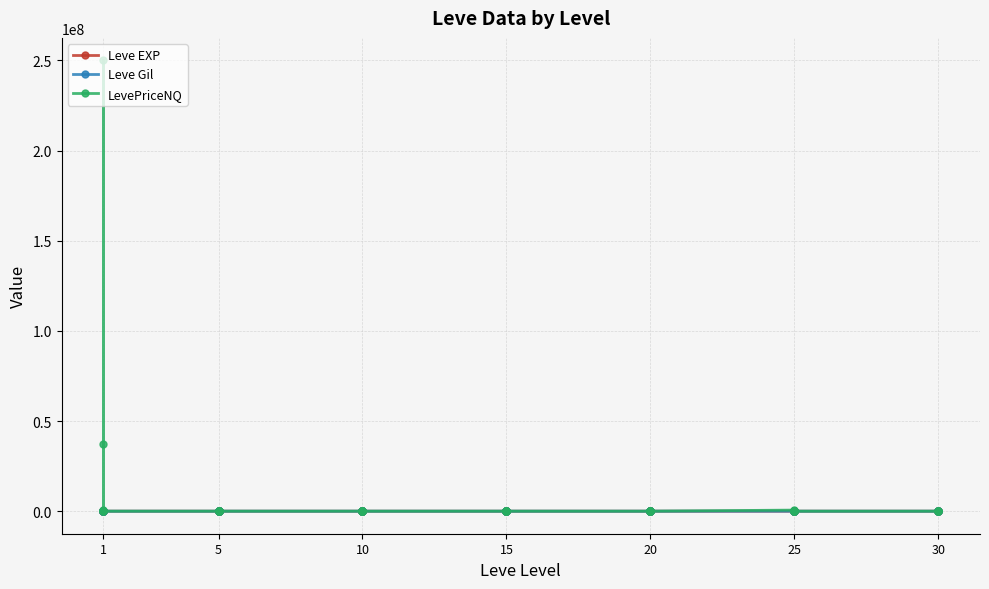

The LevePriceNQ series shows 0.0 at 20. True or false?

True